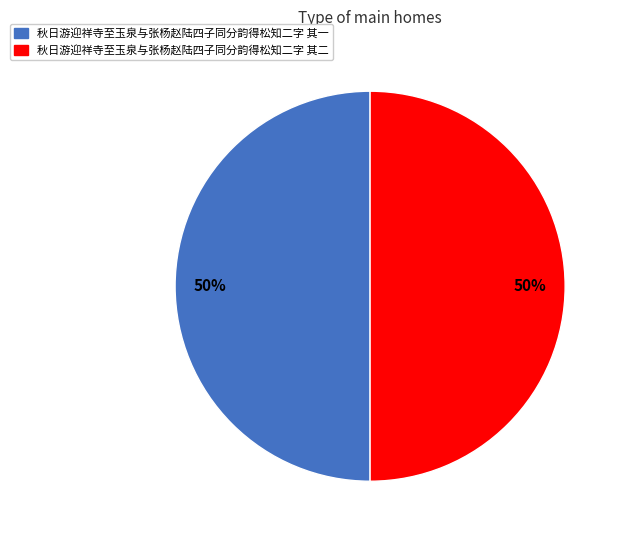

True or false: 秋日游迎祥寺至玉泉与张杨赵陆四子同分韵得松知二字 其一 accounts for 50% of the total.

True